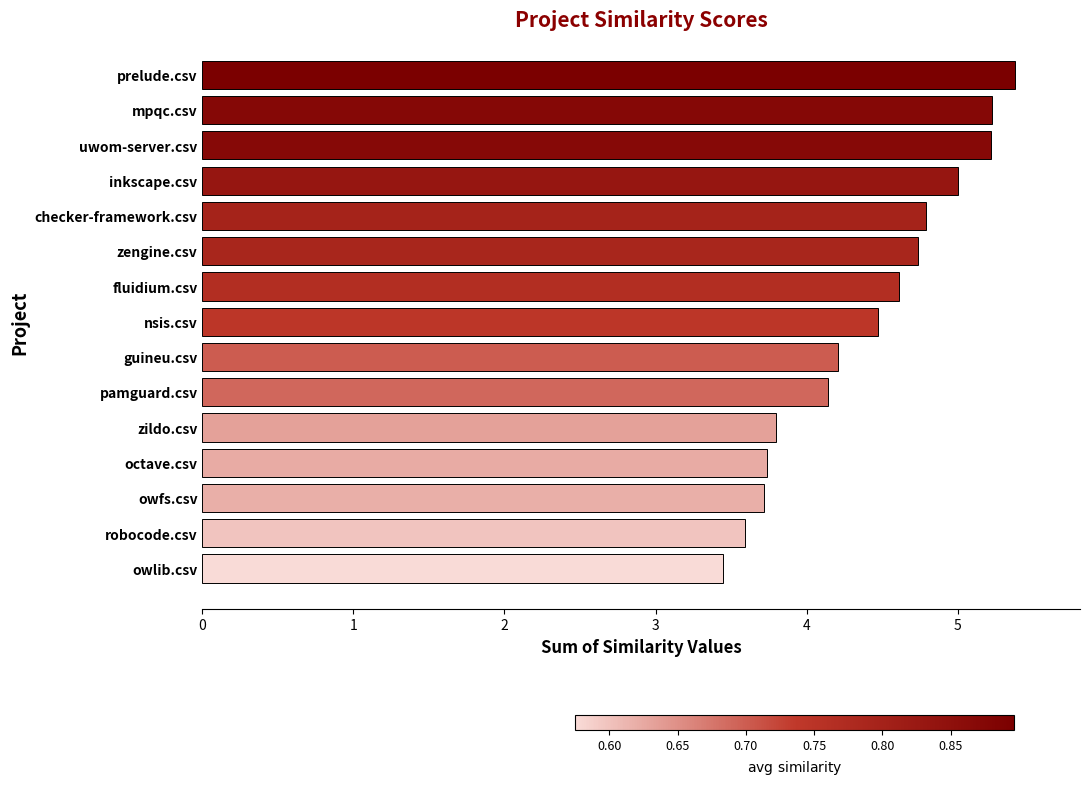

Between octave.csv and zengine.csv, which is larger?

zengine.csv